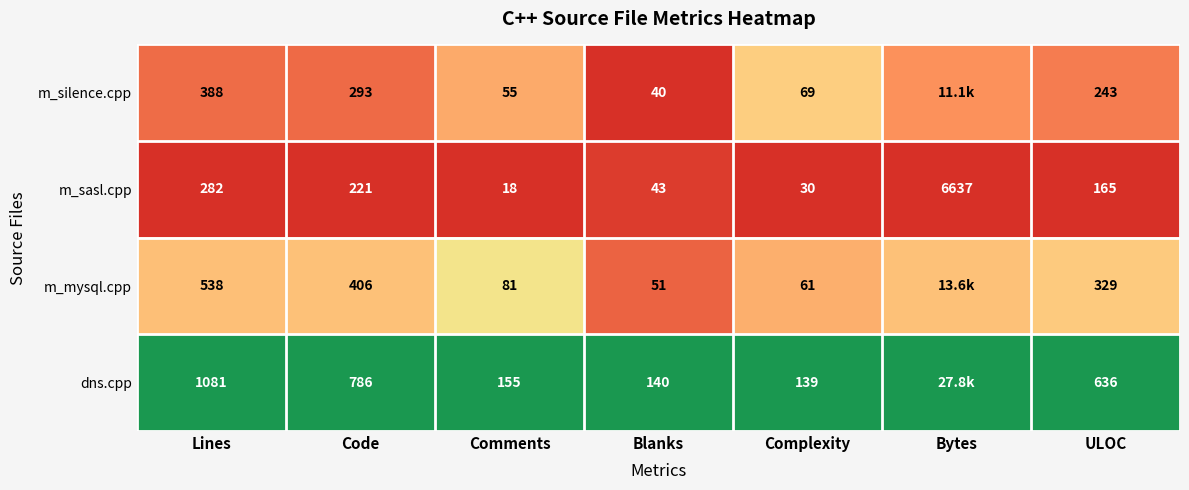

Where is m_sasl.cpp nearest to the value 3327?

Lines